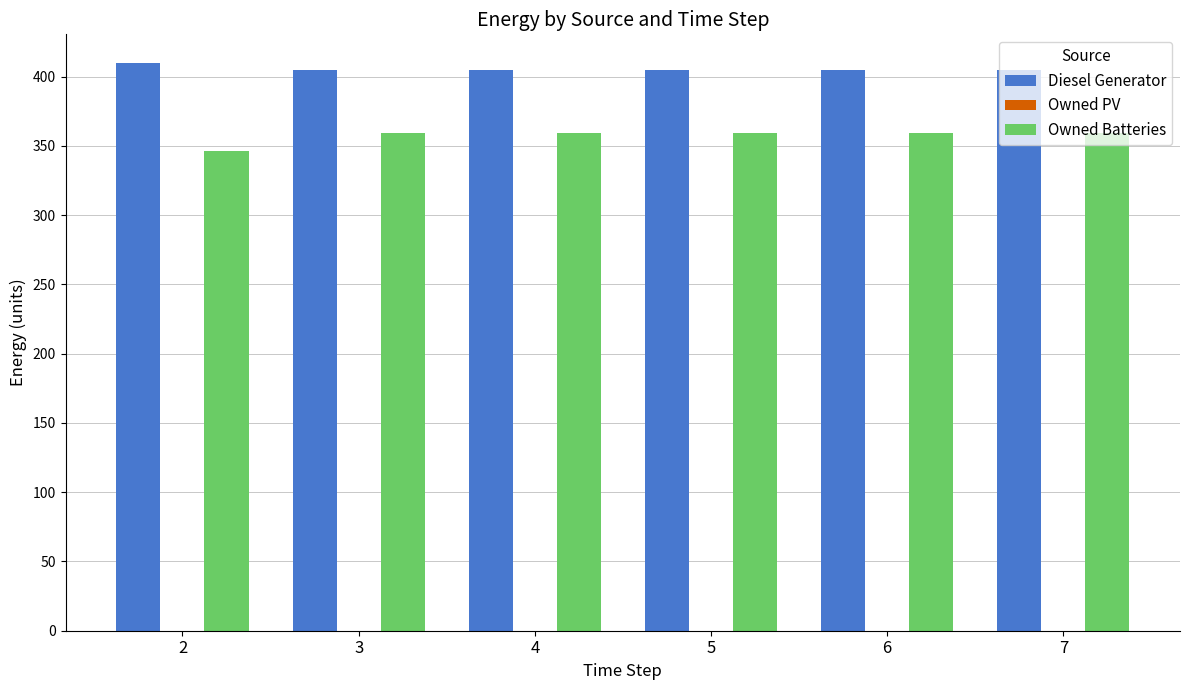

What is the sum of all Owned Batteries values?

2141